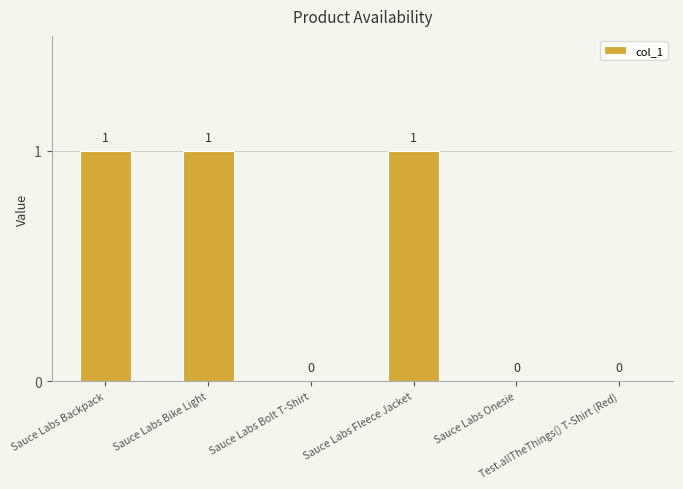

How many values are between 0 and 1?

6